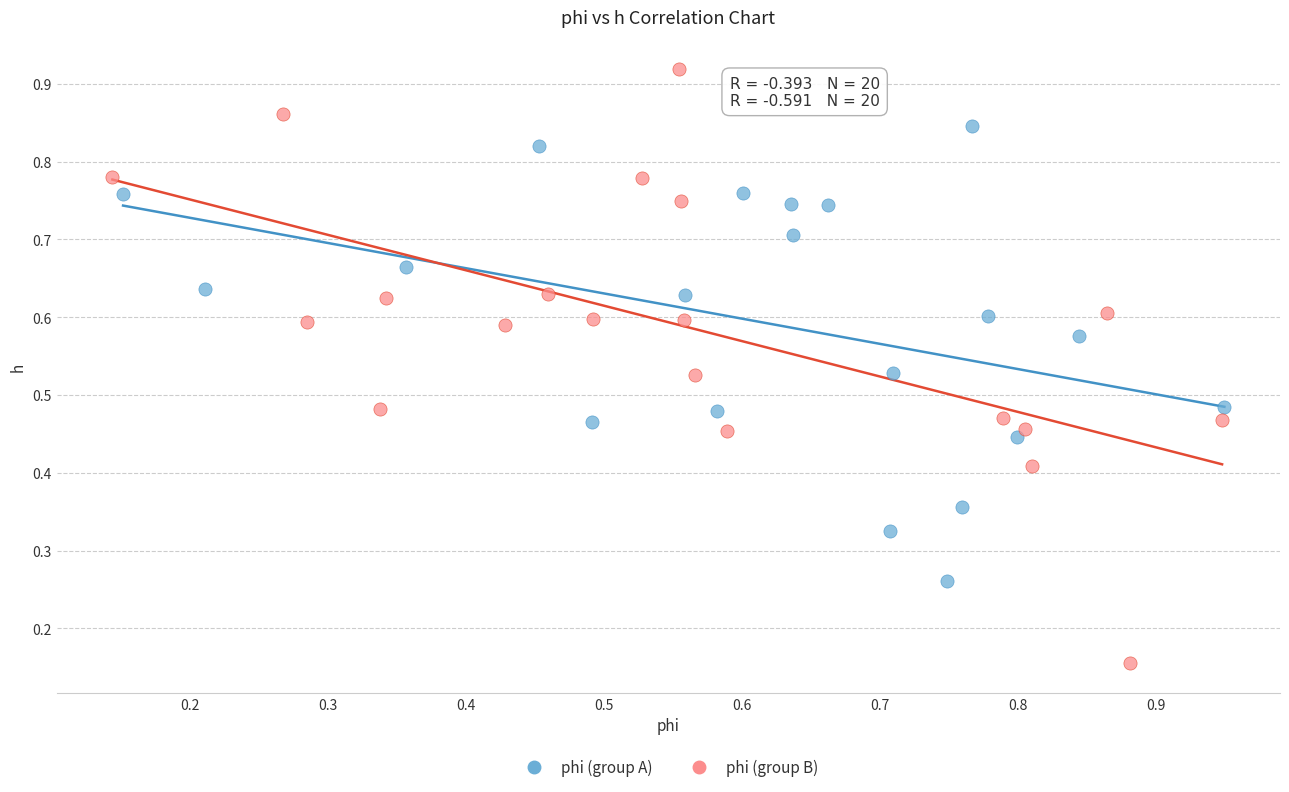

Which series contains the highest Y value?

phi (group B)